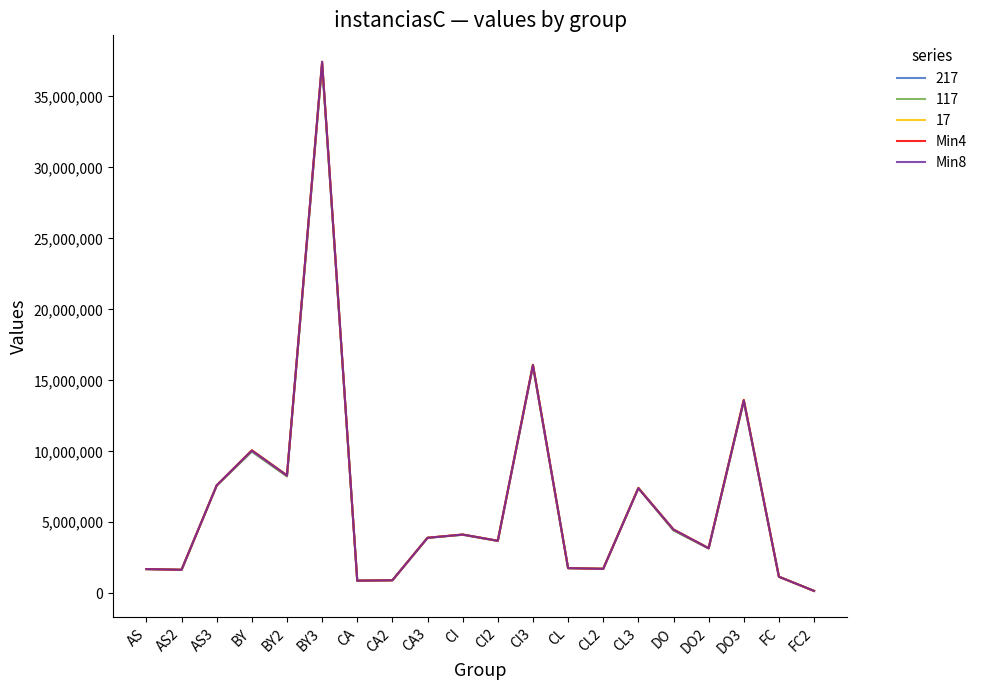

In Min4, how many points are lower than both neighbors (excluding endpoints)?

6